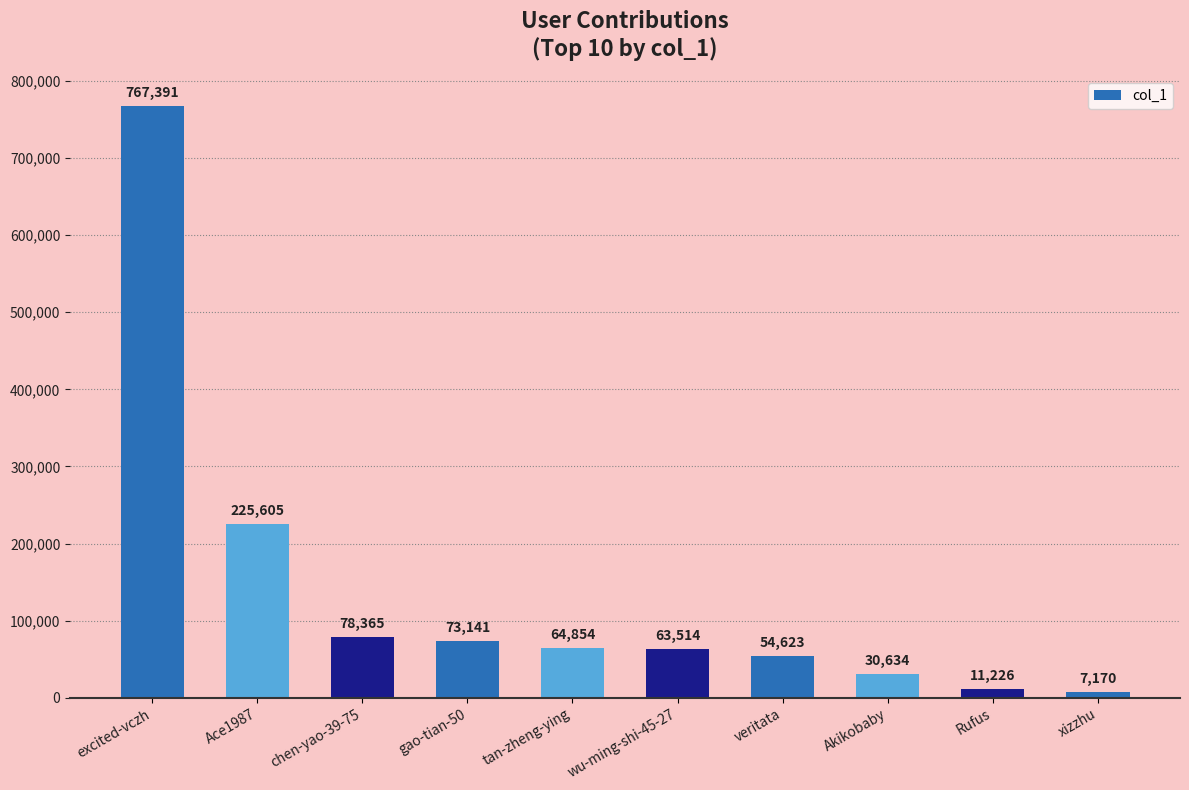

Are the bars horizontal?

No